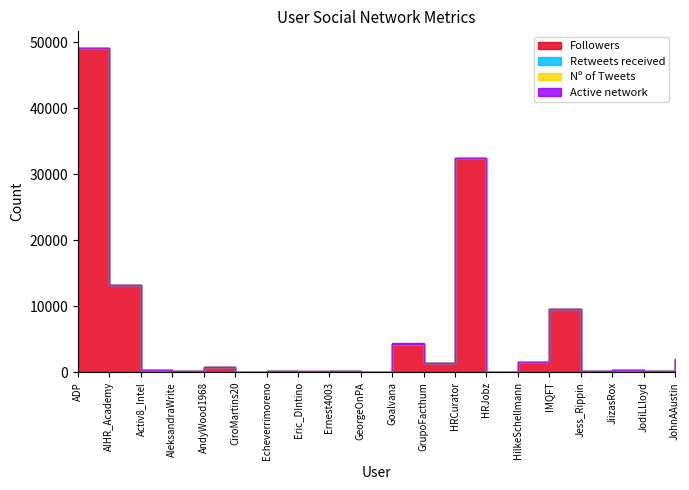

What is the total value across all series at AndyWood1968?

763